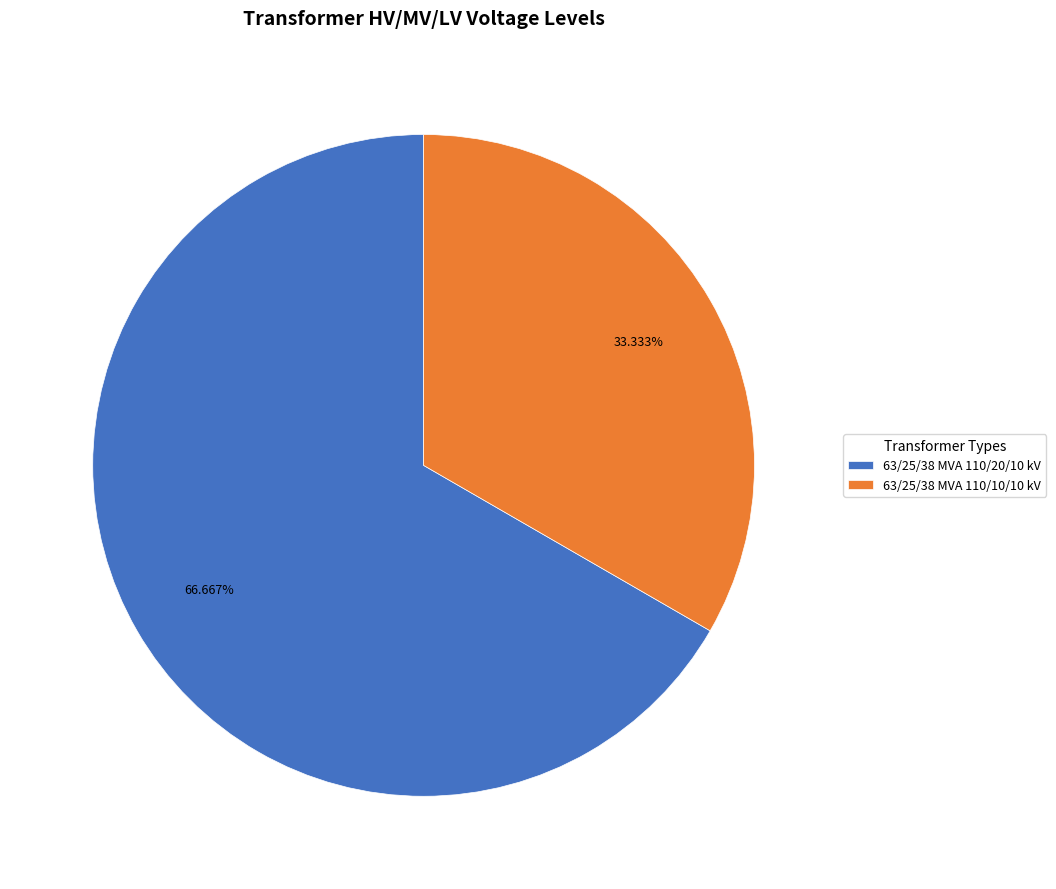

To the nearest percent, what is the combined percentage of 63/25/38 MVA 110/20/10 kV and 63/25/38 MVA 110/10/10 kV?

100%